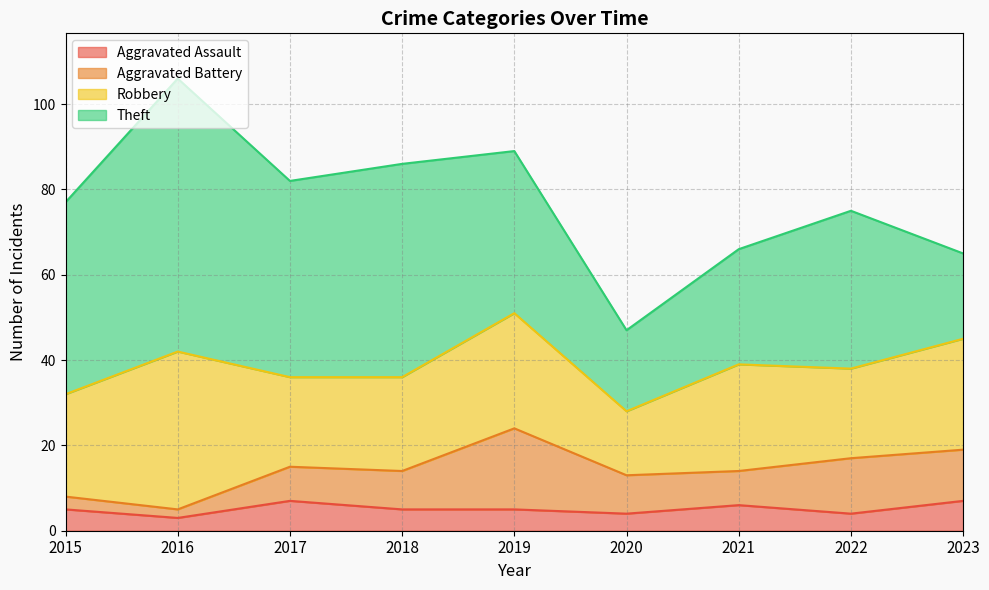

Reading left to right, transcribe all the data shown in this chart.

Aggravated Assault: 5	3	7	5	5	4	6	4	7
Aggravated Battery: 3	2	8	9	19	9	8	13	12
Robbery: 24	37	21	22	27	15	25	21	26
Theft: 45	64	46	50	38	19	27	37	20